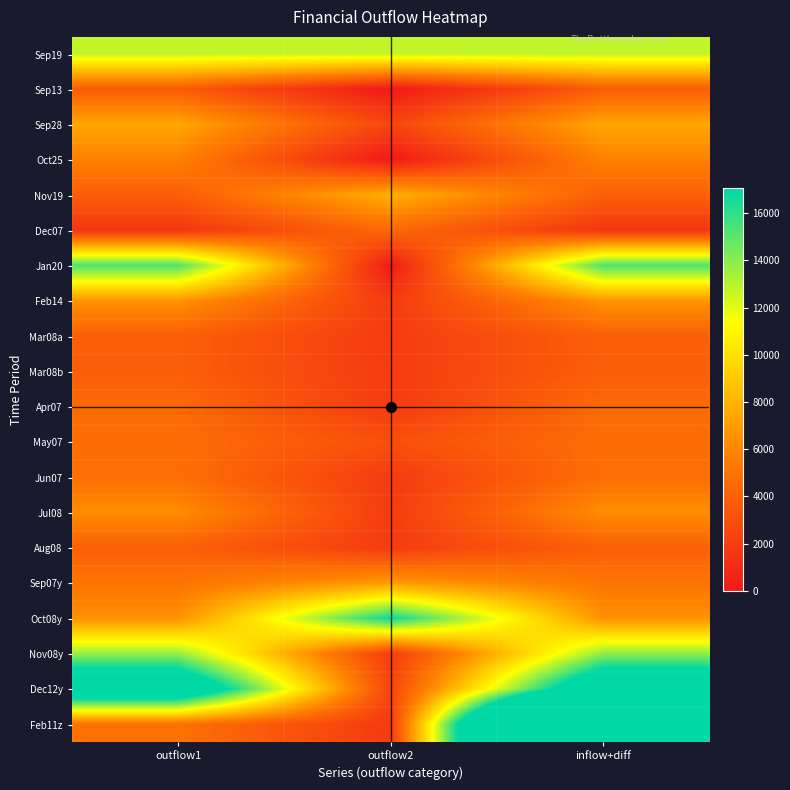

Reading left to right, list all the values displayed in this chart.

Sep19: outflow1=12750.0	outflow2=12750.0	inflow+diff=12767.0
Sep13: outflow1=3738.0	outflow2=0.0	inflow+diff=3782.0
Sep28: outflow1=7490.4	outflow2=2501.2	inflow+diff=7491.0
Oct25: outflow1=5719.0	outflow2=0.0	inflow+diff=5763.7
Nov19: outflow1=3864.6	outflow2=7900.0	inflow+diff=3989.0
Dec07: outflow1=1528.0	outflow2=4500.1	inflow+diff=1545.7
Jan20: outflow1=15349.7	outflow2=100.0	inflow+diff=15355.1
Feb14: outflow1=6657.1	outflow2=1900.0	inflow+diff=6705.9
Mar08a: outflow1=3927.4	outflow2=1900.1	inflow+diff=3946.3
Mar08b: outflow1=3876.6	outflow2=1900.1	inflow+diff=3886.4
Apr07: outflow1=4533.6	outflow2=1900.1	inflow+diff=4541.2
May07: outflow1=4665.6	outflow2=3000.1	inflow+diff=4667.7
Jun07: outflow1=4795.5	outflow2=1900.1	inflow+diff=4796.3
Jul08: outflow1=6322.9	outflow2=1934.0	inflow+diff=6338.8
Aug08: outflow1=3989.4	outflow2=1930.2	inflow+diff=3995.8
Sep07y: outflow1=5030.4	outflow2=6982.1	inflow+diff=5106.9
Oct08y: outflow1=6503.1	outflow2=16816.3	inflow+diff=6534.9
Nov08y: outflow1=13759.1	outflow2=1933.0	inflow+diff=13857.1
Dec12y: outflow1=21532.2	outflow2=2462.0	inflow+diff=21543.0
Feb11z: outflow1=4914.9	outflow2=1800.1	inflow+diff=49619.2